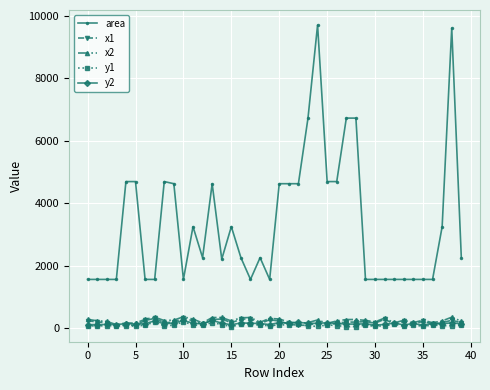

True or false: area and y2 intersect in this chart.

False